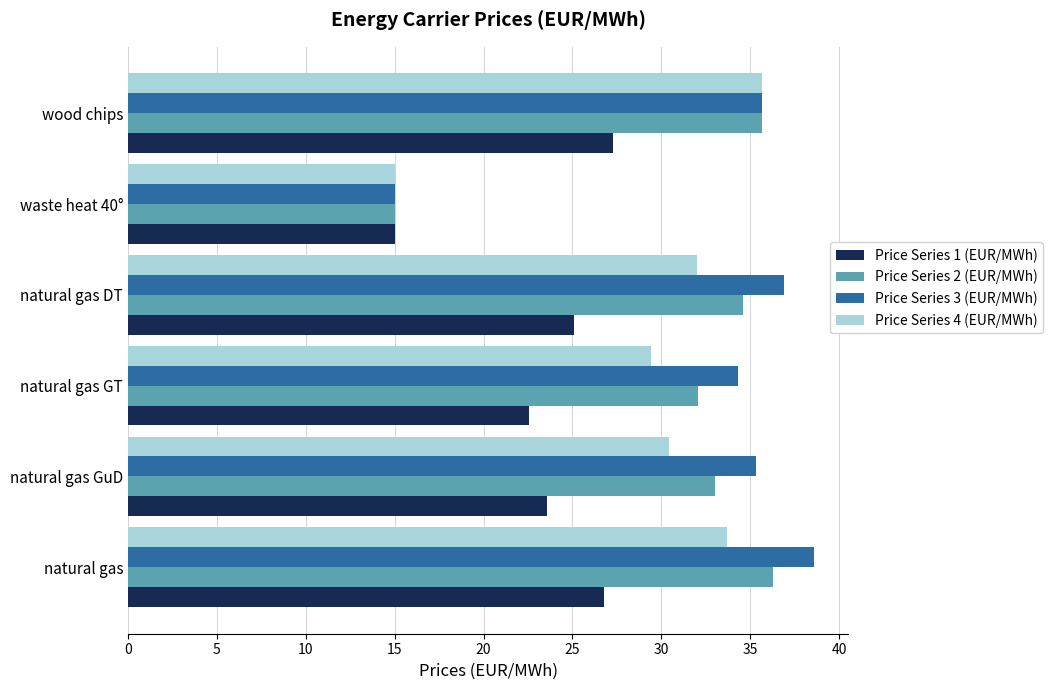

Which series has the widest spread of values?

Price Series 3 (EUR/MWh)